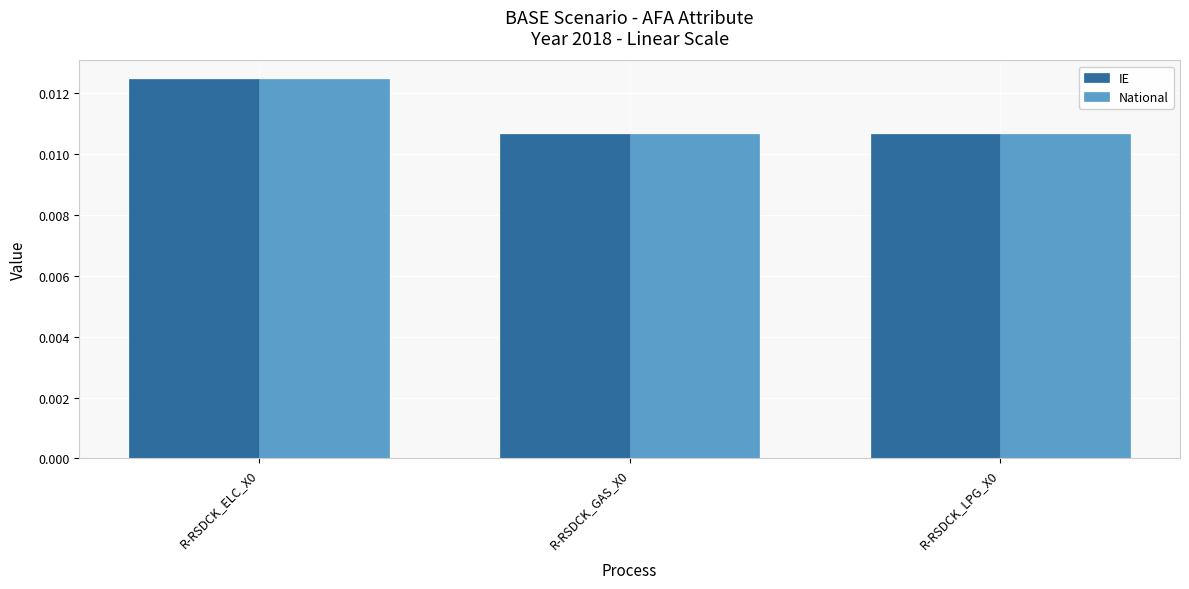

What position from the right is R-RSDCK_ELC_X0?

3